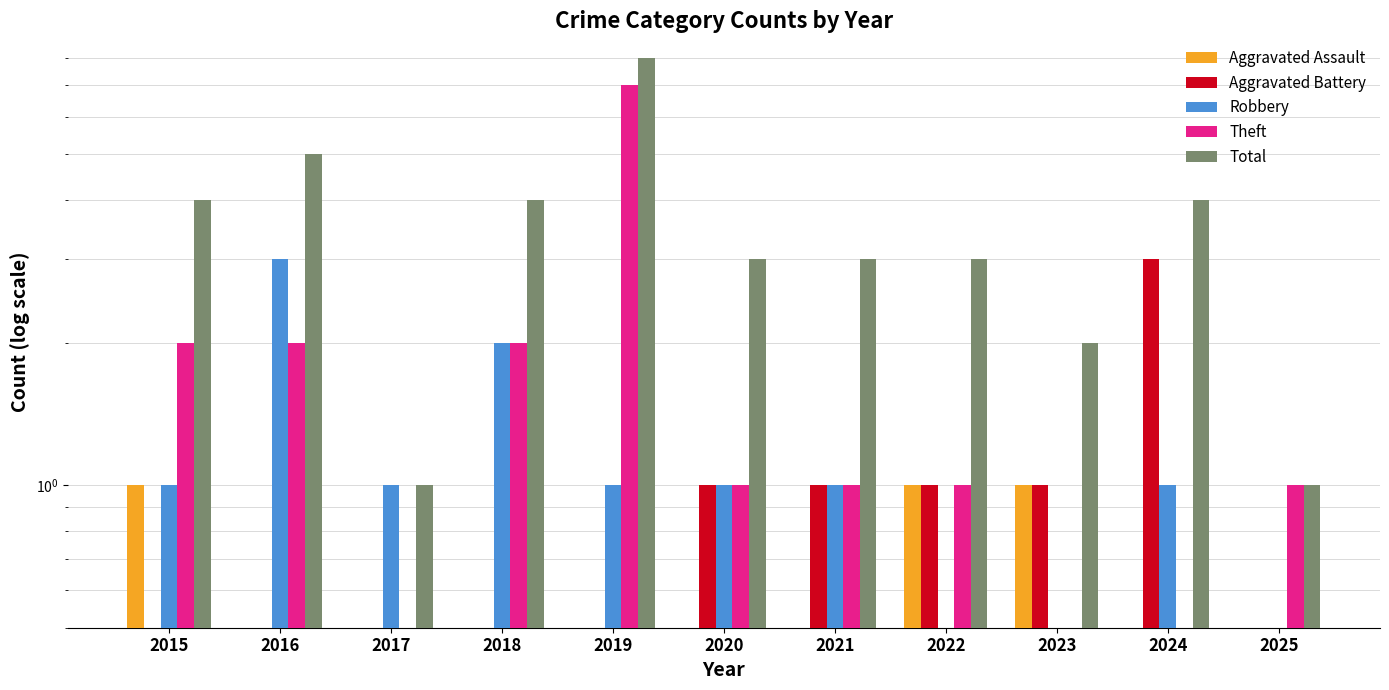

What are all the series names shown in the legend?

Aggravated Assault, Aggravated Battery, Robbery, Theft, Total